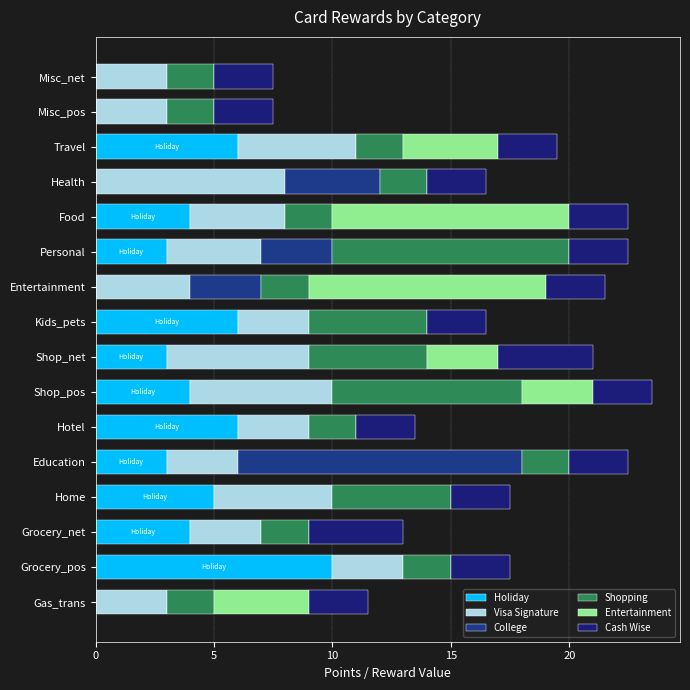

How many series are shown in this chart?

6